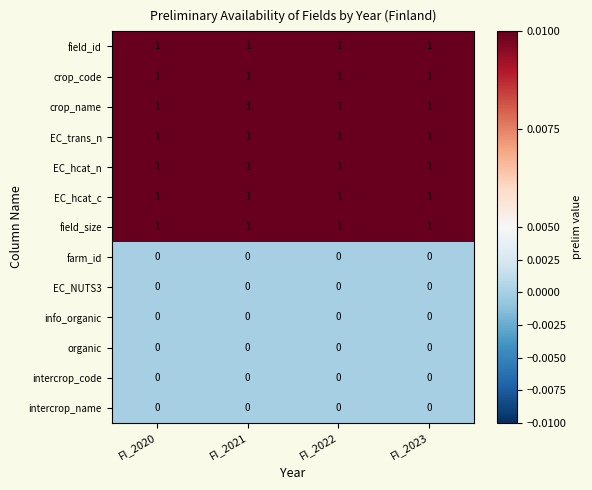

The field_size series shows 0 at FI_2021. True or false?

False